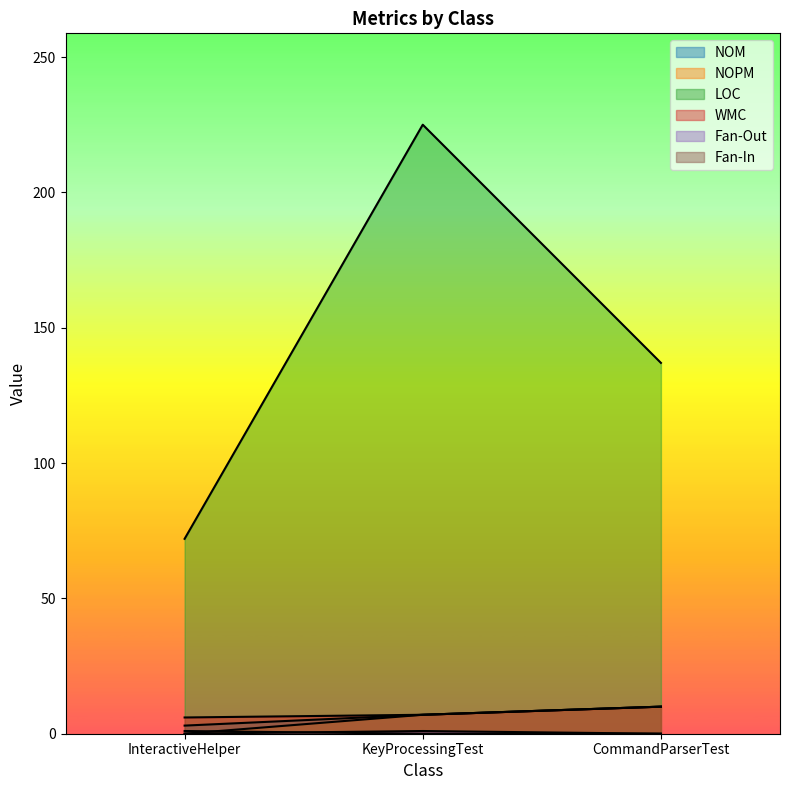

True or false: WMC has a value of 3 at KeyProcessingTest.

False